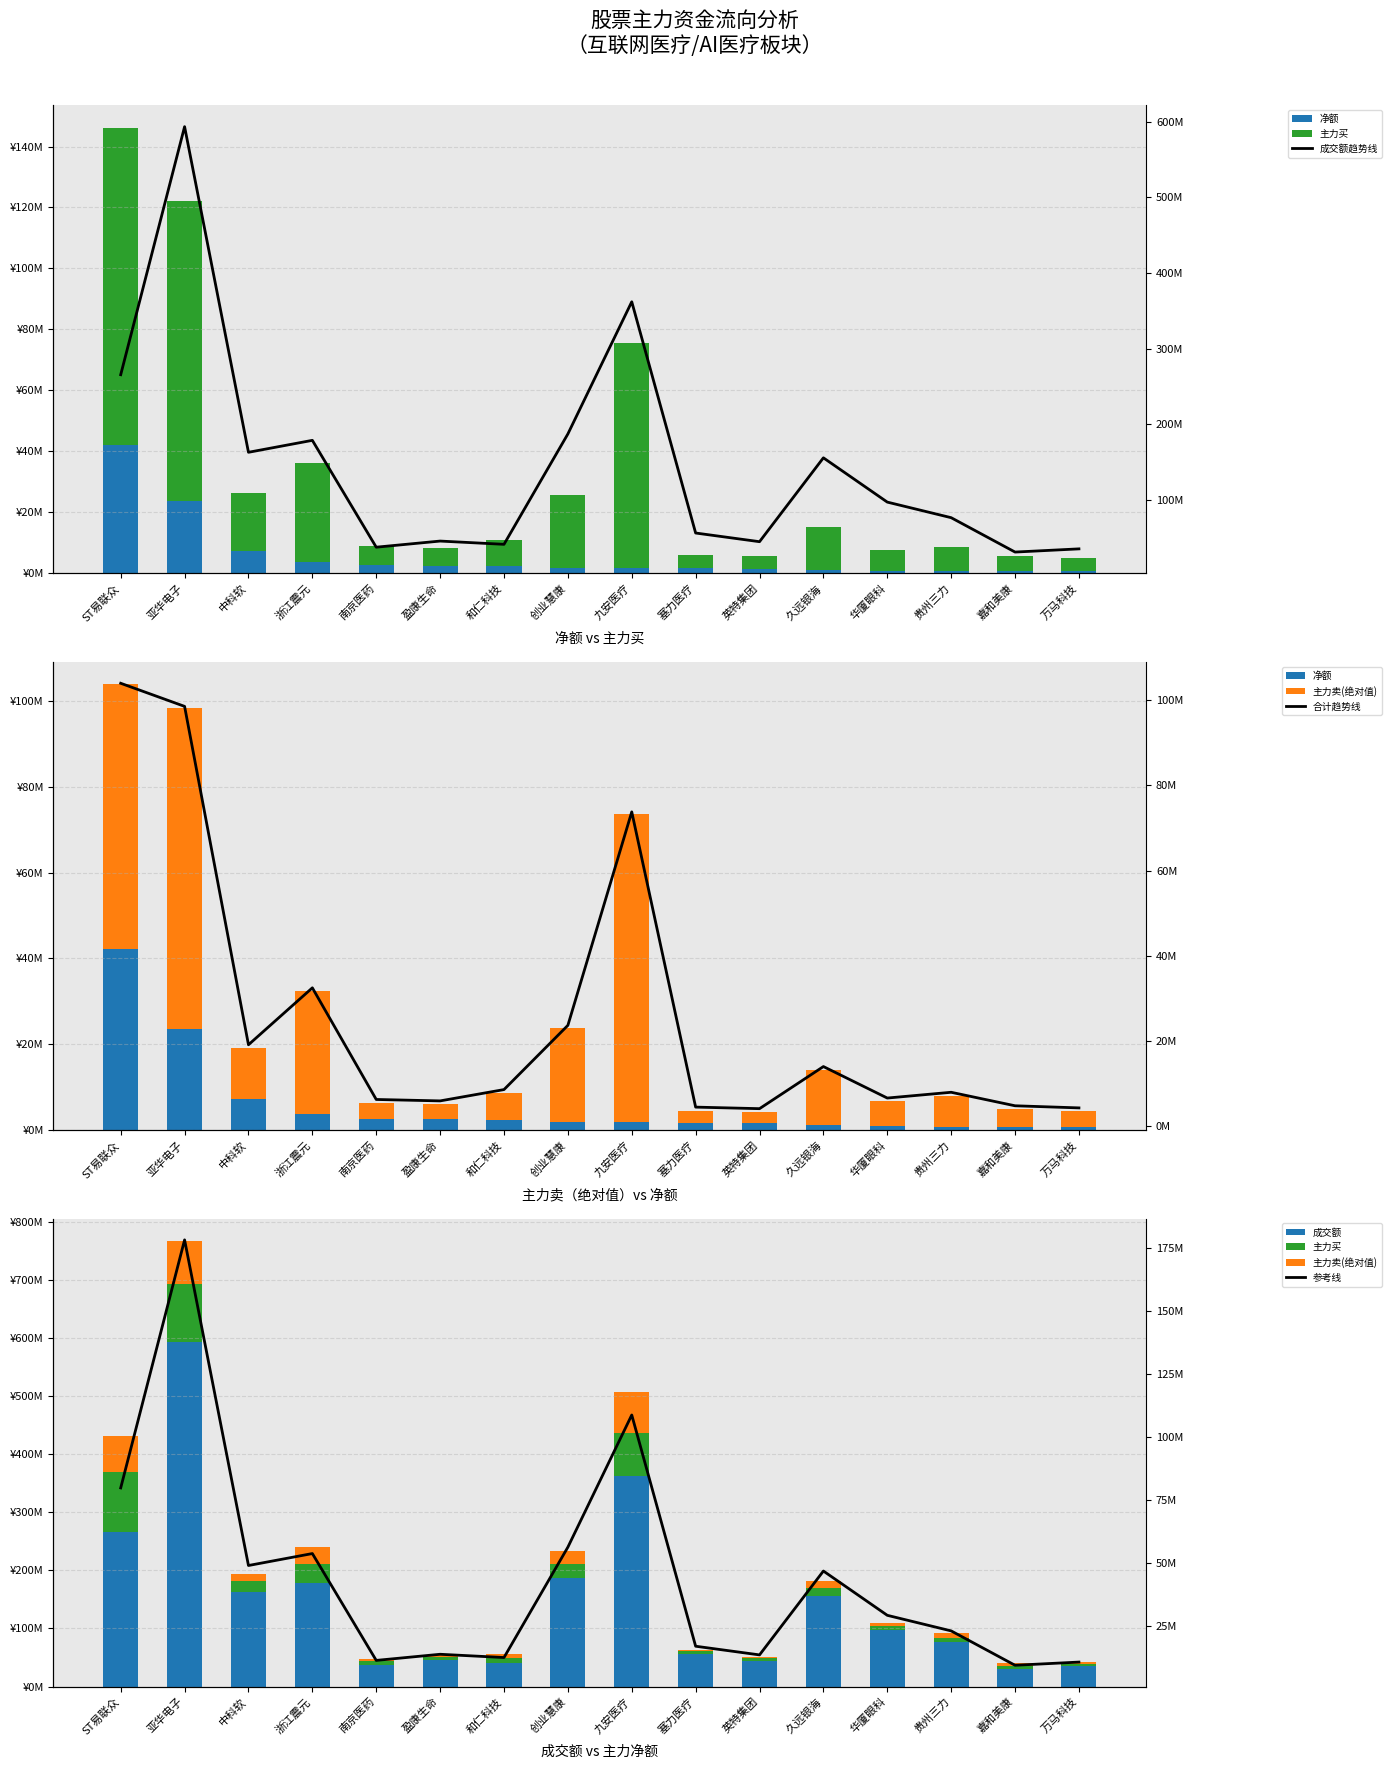

Reading left to right, transcribe all the data shown in this chart.

净额: ST易联众=42204874.0	亚华电子=23580090.0	中科软=7192781.0	浙江震元=3675371.0	南京医药=2585525.0	盈康生命=2451387.0	和仁科技=2246724.0	创业慧康=1867484.0	九安医疗=1823937.0	塞力医疗=1600097.0	英特集团=1580445.0	久远银海=1110239.0	华厦眼科=845395.0	贵州三力=767380.0	嘉和美康=717887.0	万马科技=652464.0
主力买: ST易联众=103972100.0	亚华电子=98551289.0	中科软=19154122.0	浙江震元=32513107.0	南京医药=6319052.0	盈康生命=5983709.0	和仁科技=8639813.0	创业慧康=23711596.0	九安医疗=73796945.0	塞力医疗=4523737.0	英特集团=4161312.0	久远银海=14040922.0	华厦眼科=6653036.0	贵州三力=8006370.0	嘉和美康=4839163.0	万马科技=4341378.0
主力卖: ST易联众=61767226.0	亚华电子=74971199.0	中科软=11961341.0	浙江震元=28837736.0	南京医药=3733527.0	盈康生命=3532322.0	和仁科技=6393089.0	创业慧康=21844112.0	九安医疗=71973008.0	塞力医疗=2923640.0	英特集团=2580867.0	久远银海=12930683.0	华厦眼科=5807641.0	贵州三力=7238990.0	嘉和美康=4121276.0	万马科技=3688914.0
成交额: ST易联众=79641867.9	亚华电子=178087513.5	中科软=48844777.5	浙江震元=53587106.7	南京医药=11179836.9	盈康生命=13611112.5	和仁科技=12317132.4	创业慧康=56129573.1	九安医疗=108585764.7	塞力医疗=16804632.0	英特集团=13362783.6	久远银海=46651850.1	华厦眼科=29074791.9	贵州三力=22890819.0	嘉和美康=9246853.2	万马科技=10513647.0